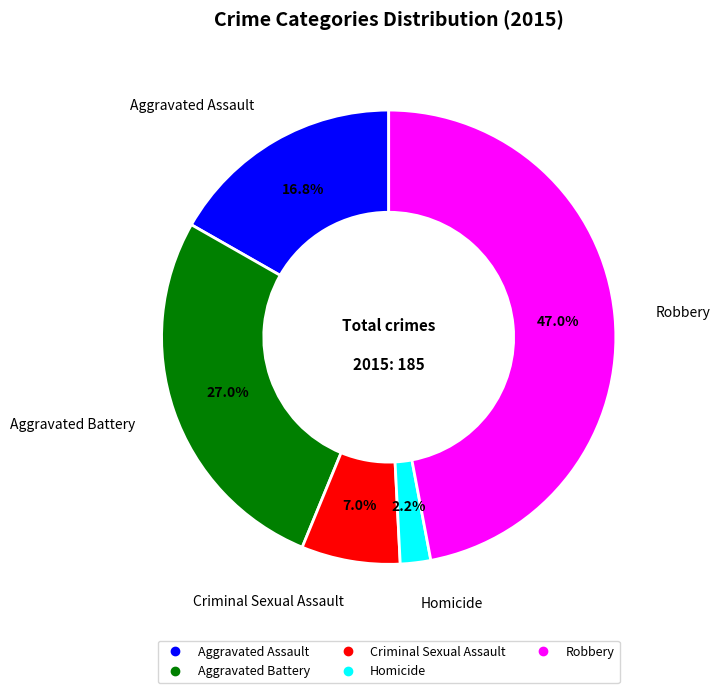

What is the largest slice in the pie chart?

Robbery